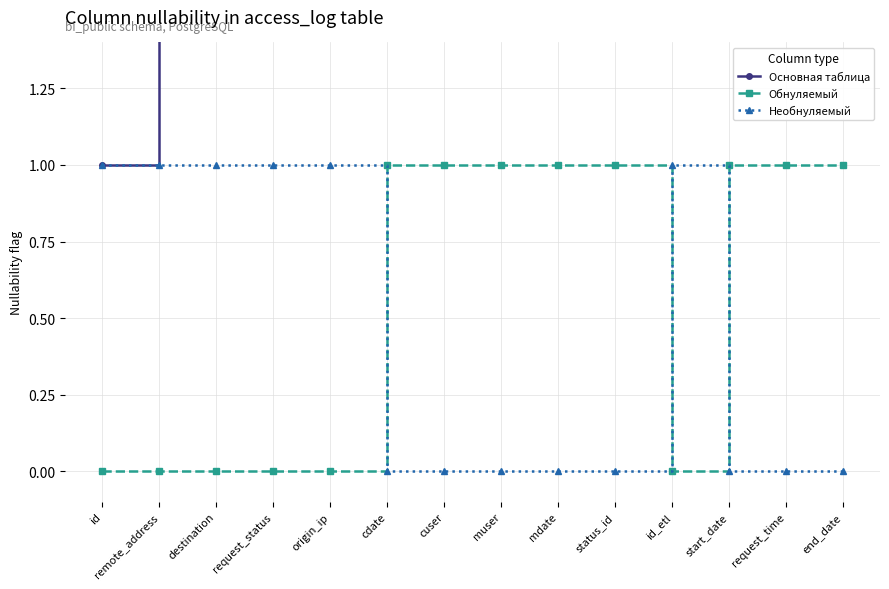

How many Необнуляемый values are between 0 and 1?

14